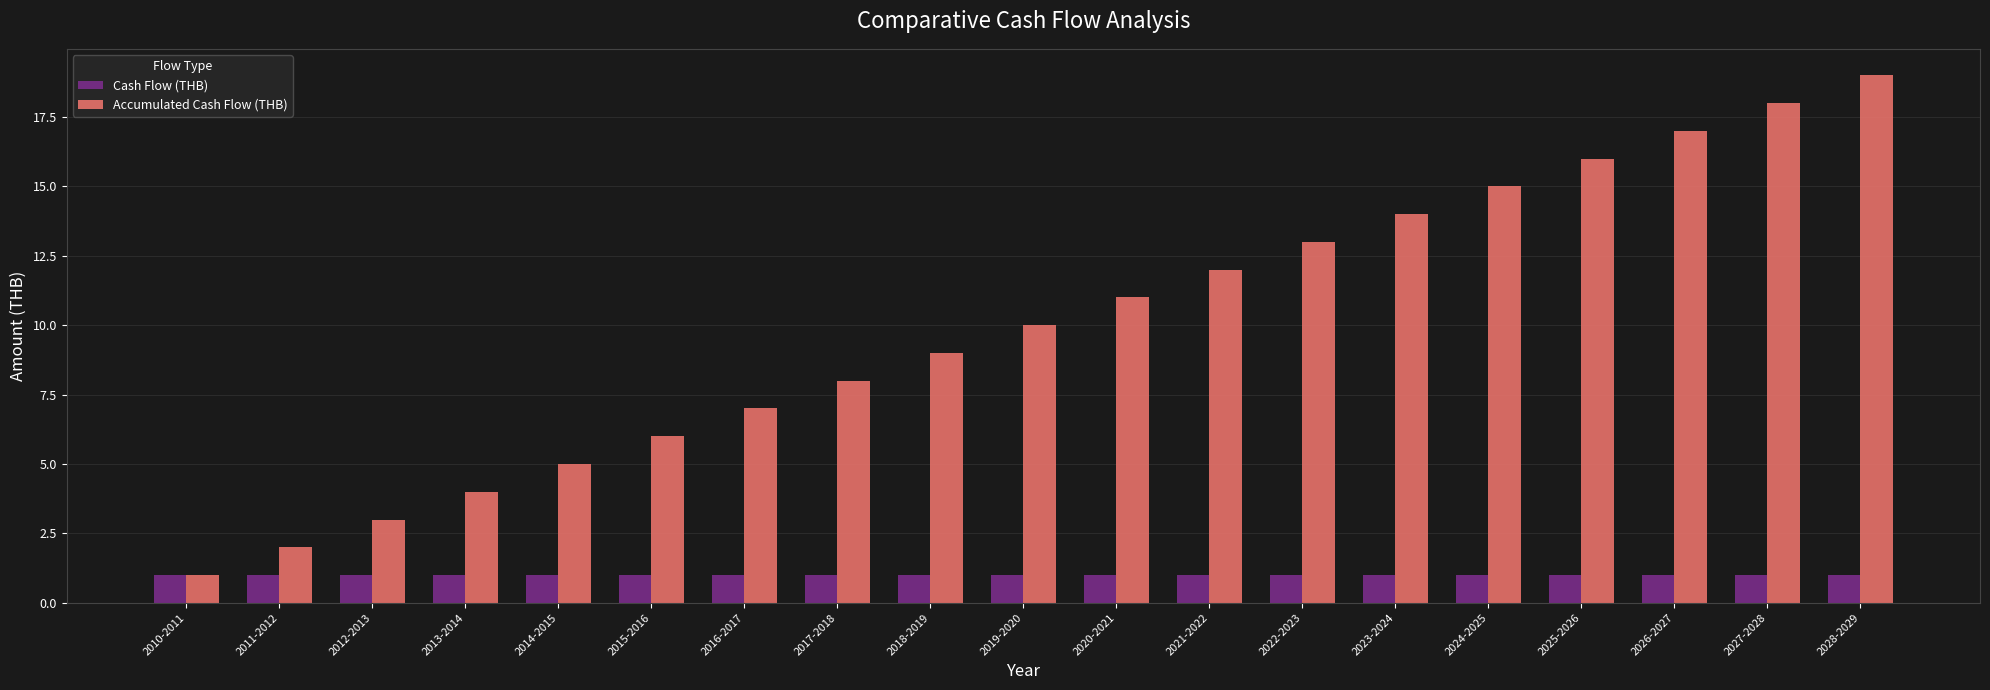

List the series in order of their overall mean, lowest first.

Cash Flow (THB), Accumulated Cash Flow (THB)